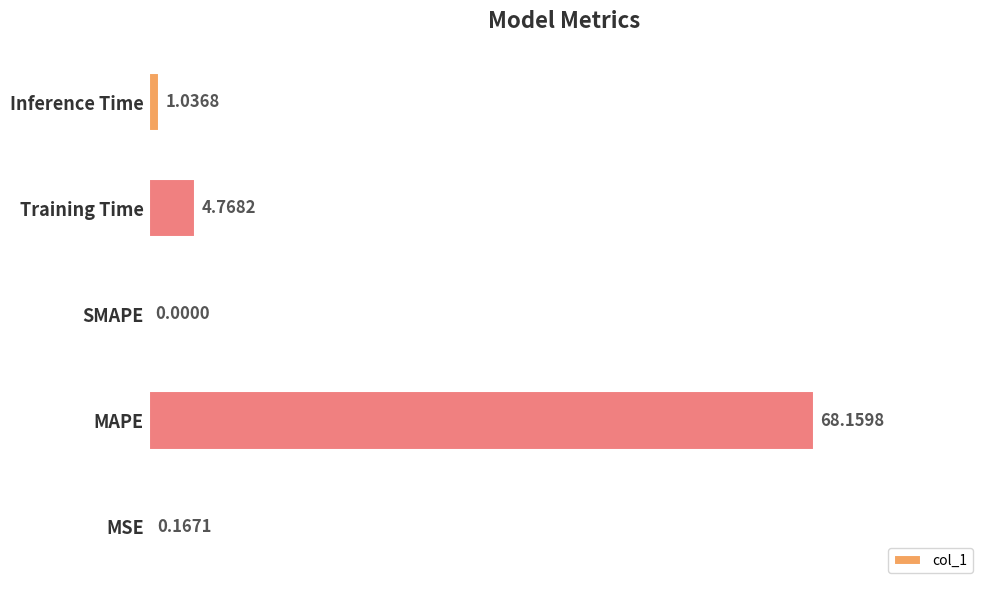

What is the sum of all values?

74.1